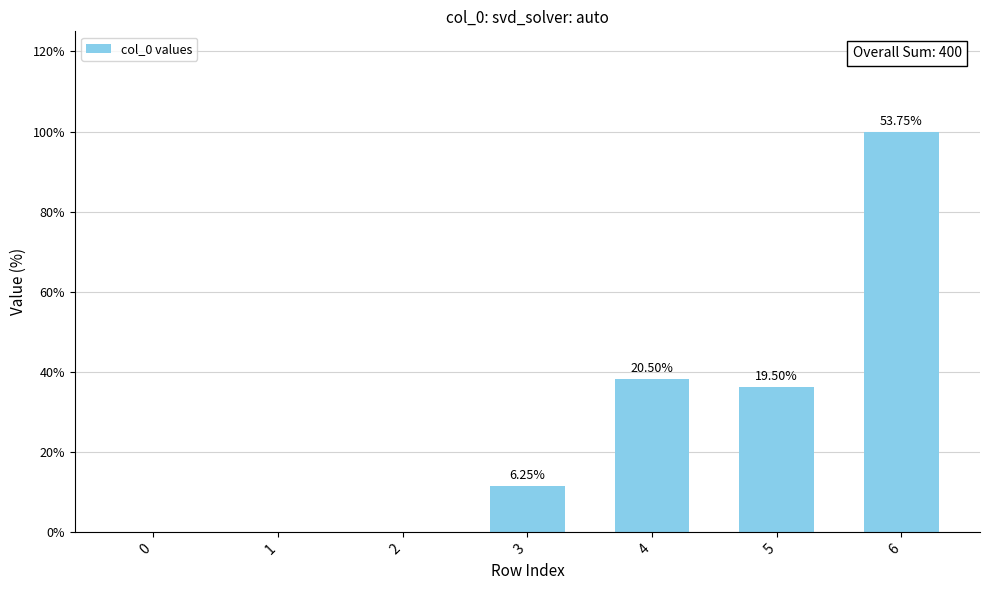

Where does the data first go above 25?

4